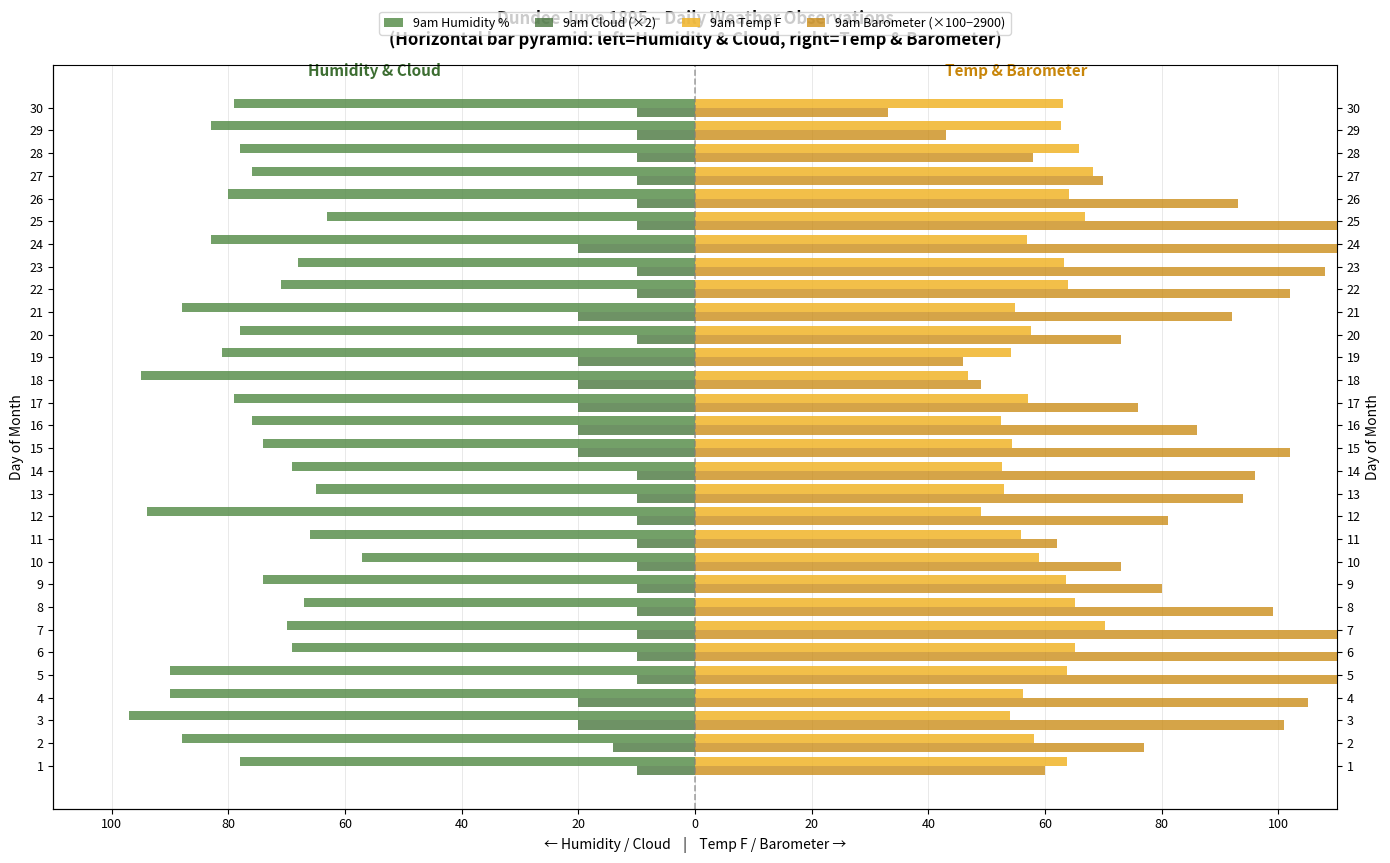

What is the highest value of the 9am Barometer (×100−2900) series?

130.0